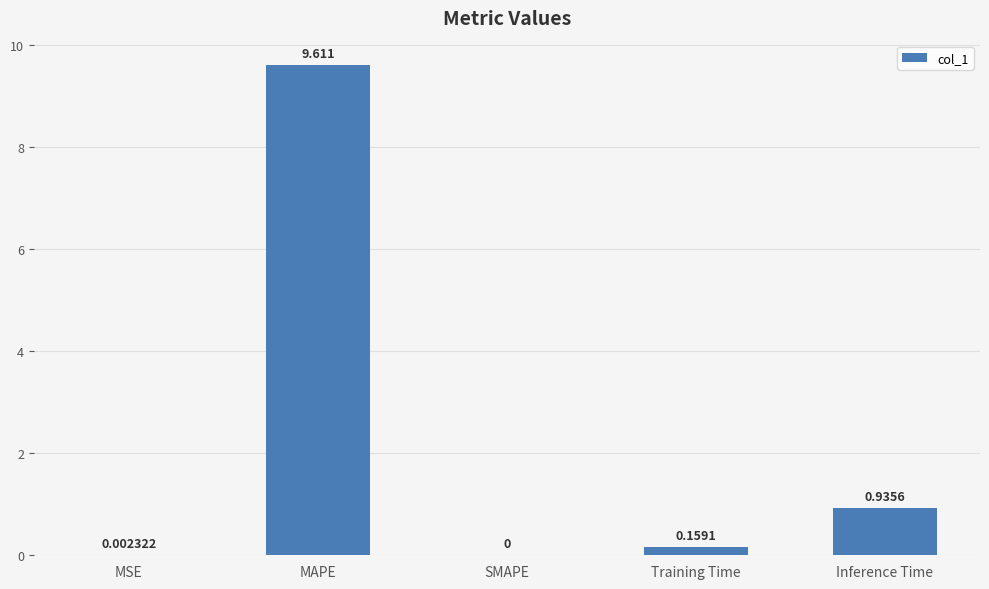

Which has a higher value, Inference Time or MAPE?

MAPE